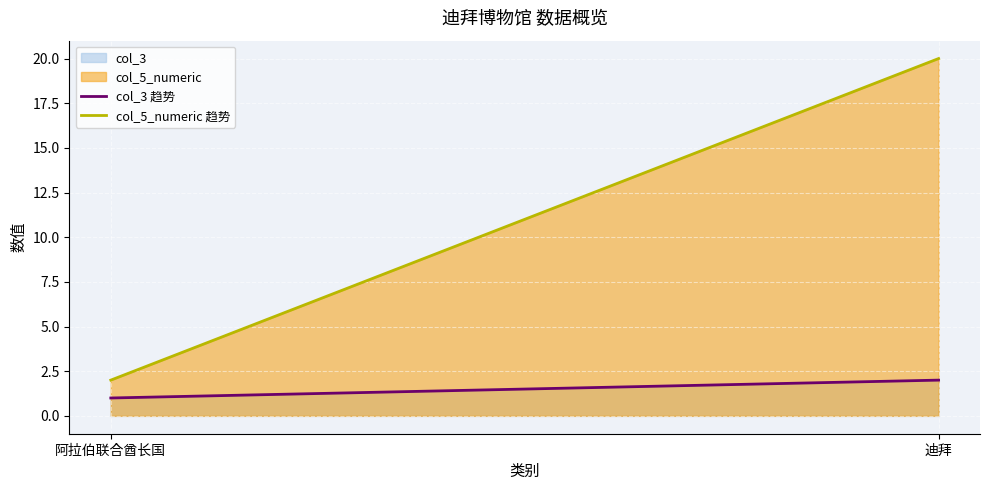

Reading left to right, transcribe all the data shown in this chart.

col_3 趋势: 1	2
col_5_numeric 趋势: 2	20